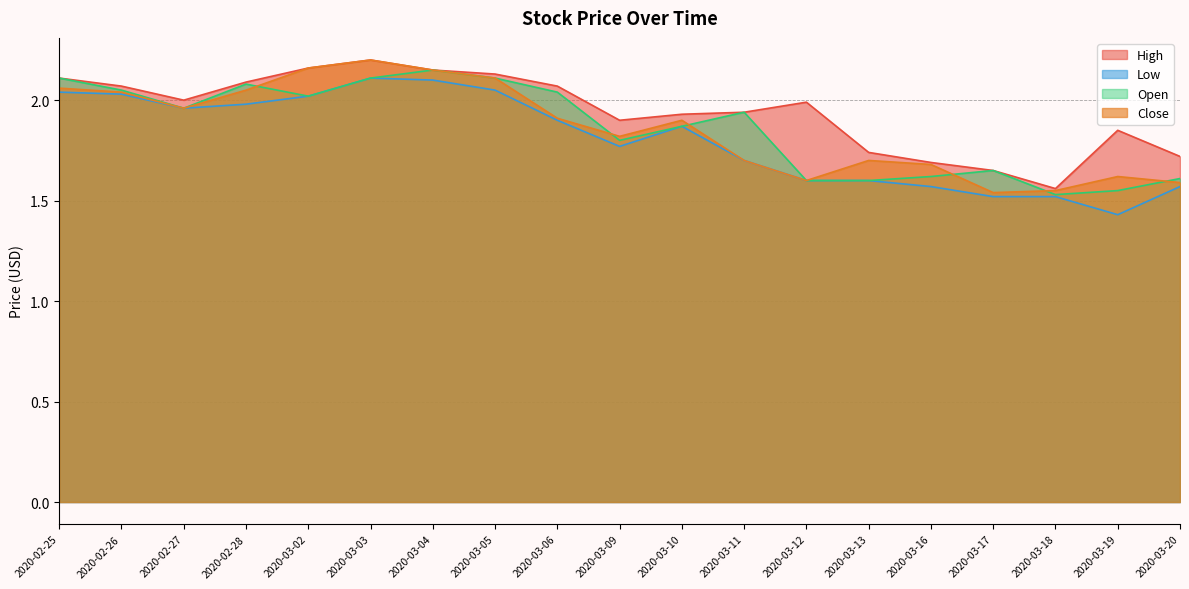

How many lines are shown in the chart?

4